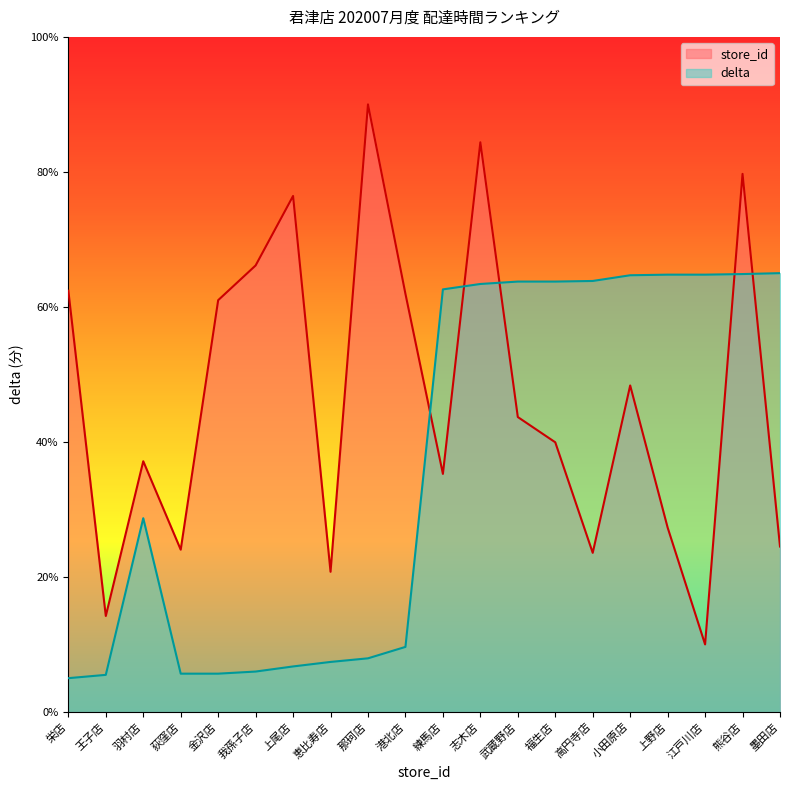

What is the lowest value of the delta series?

5.0